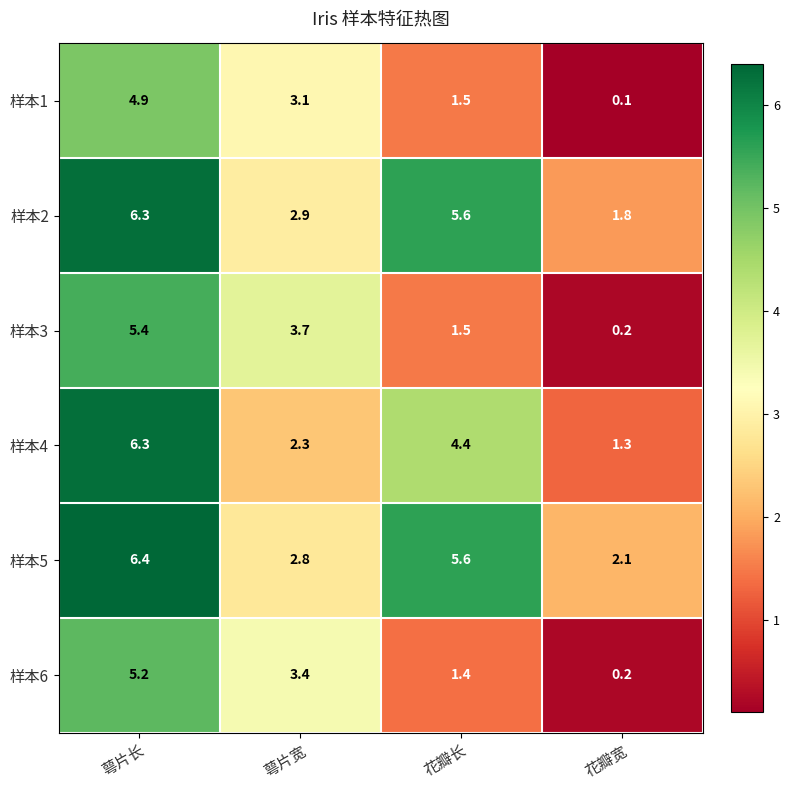

Where does the 样本6 series first go above 3?

萼片长